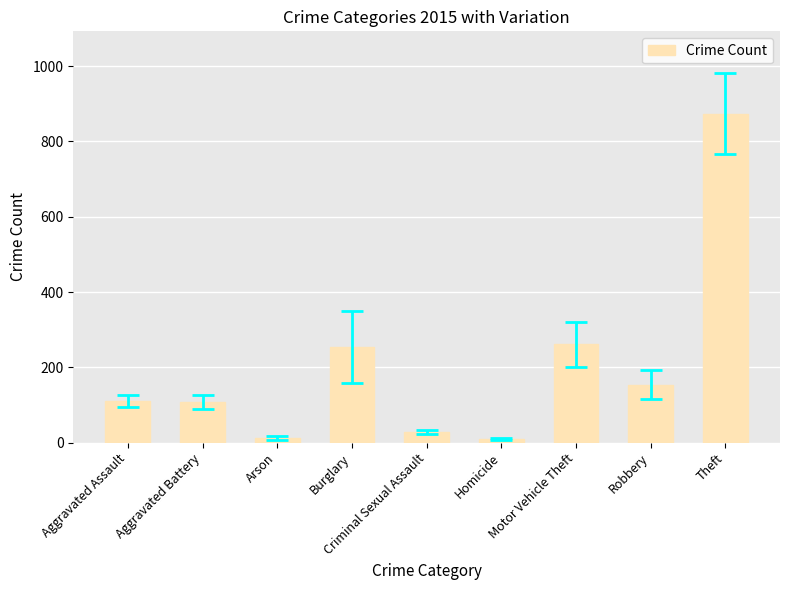

How many distinct data groups are displayed?

1